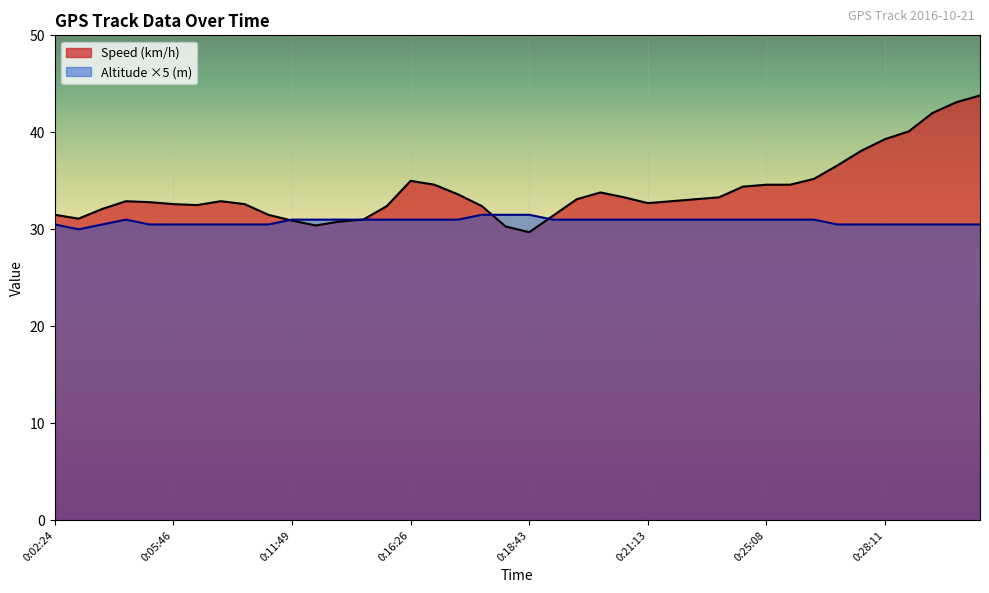

In Altitude (m), how many points are higher than both neighbors (excluding endpoints)?

1